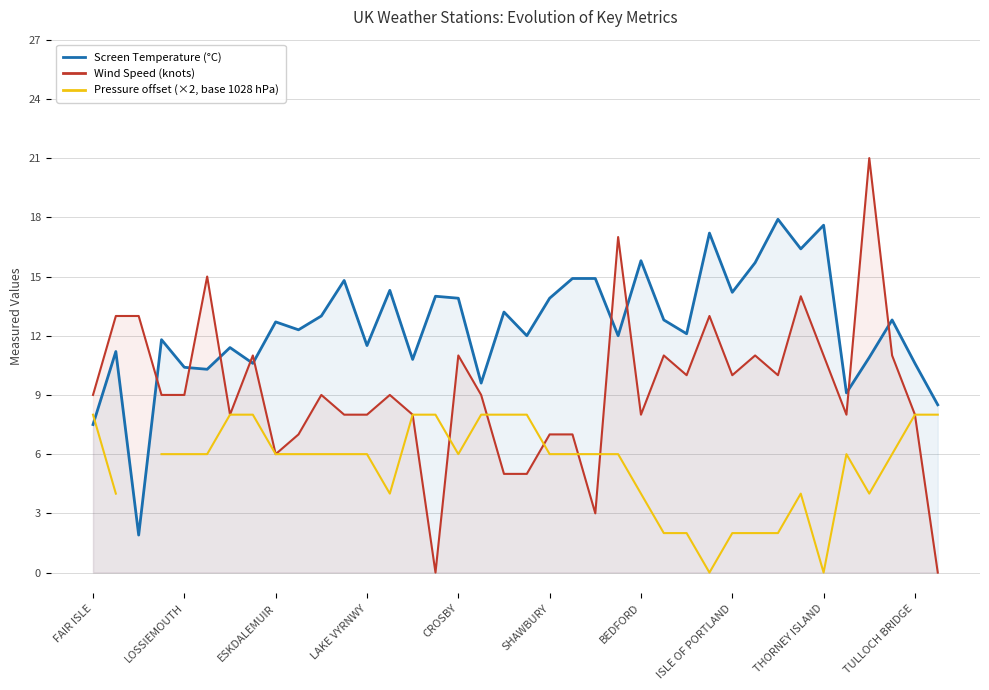

True or false: Wind Speed (knots) has a value of 17.0 at THORNEY ISLAND.

False